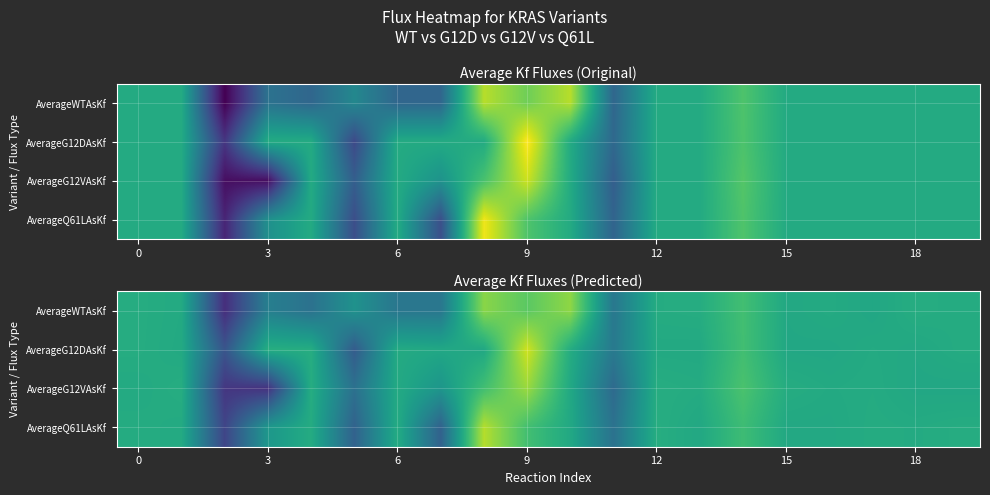

How many data points in AverageG12DAsKf are less than 0?

13